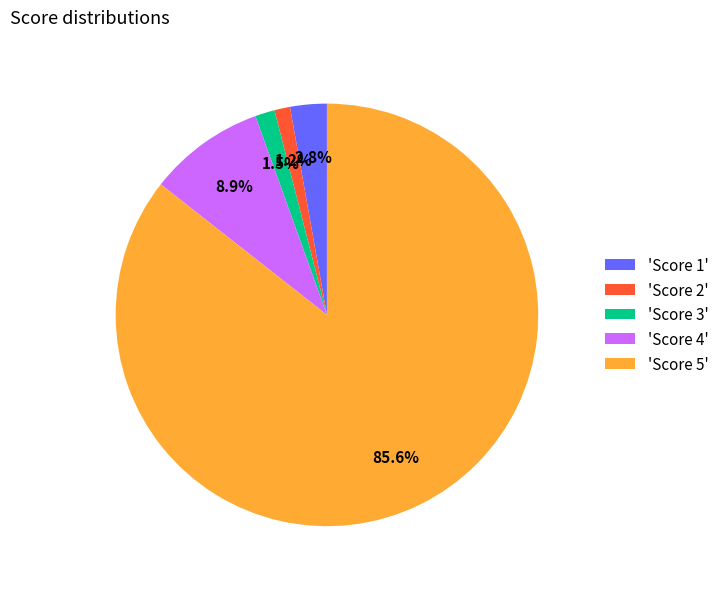

What is the majority slice?

'Score 5'